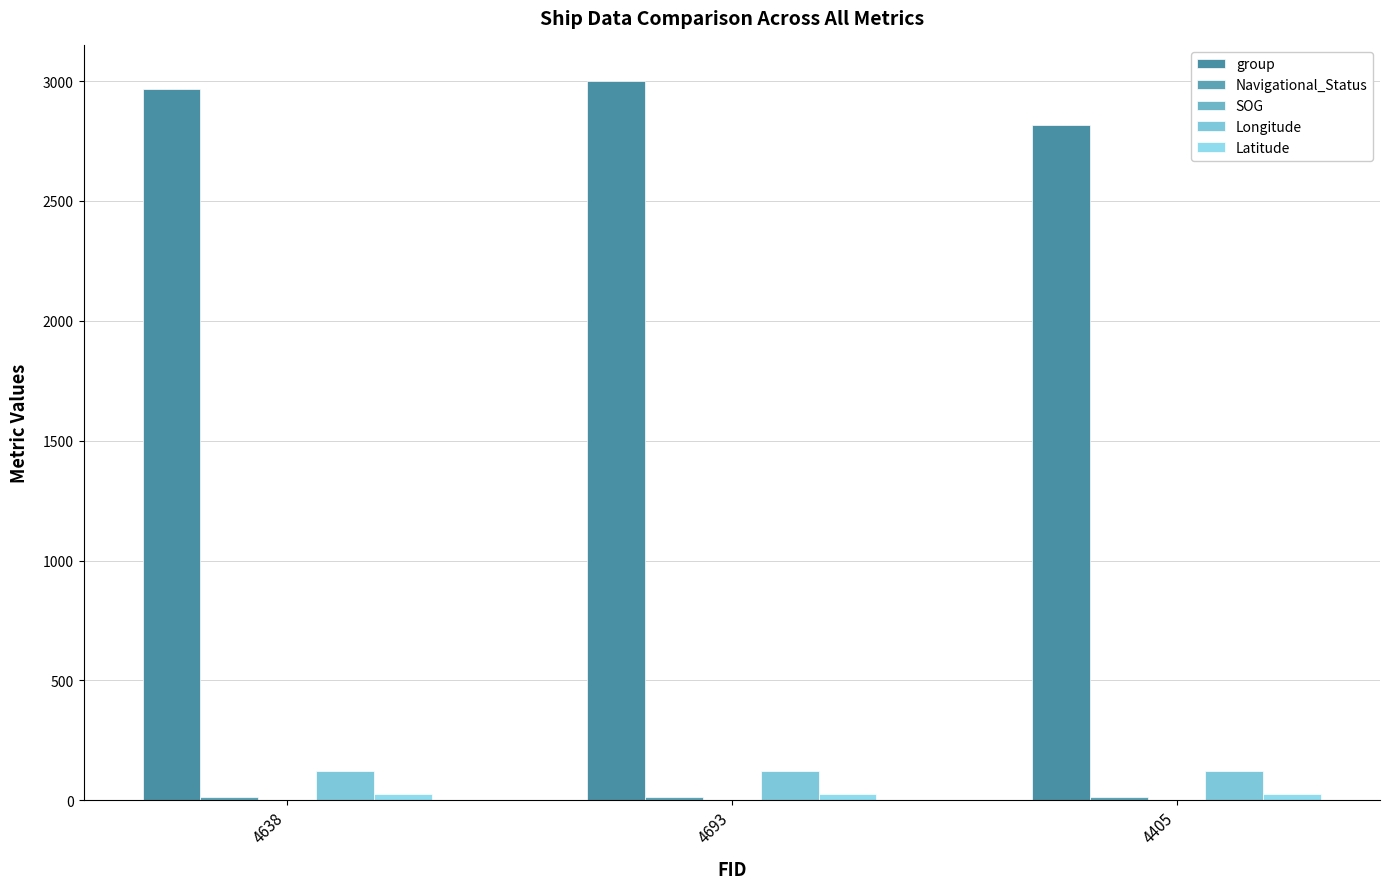

Count the number of categories in the chart.

3